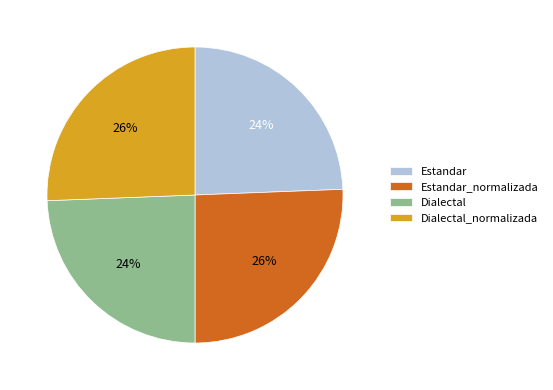

True or false: Estandar_normalizada accounts for 40% of the total.

False